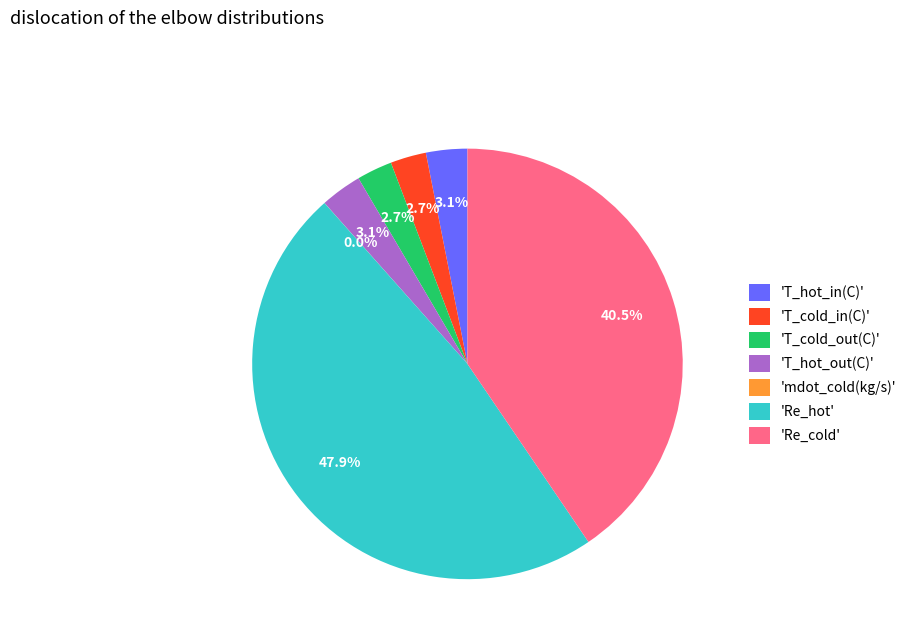

Is there any slice that represents more than half of the pie?

No